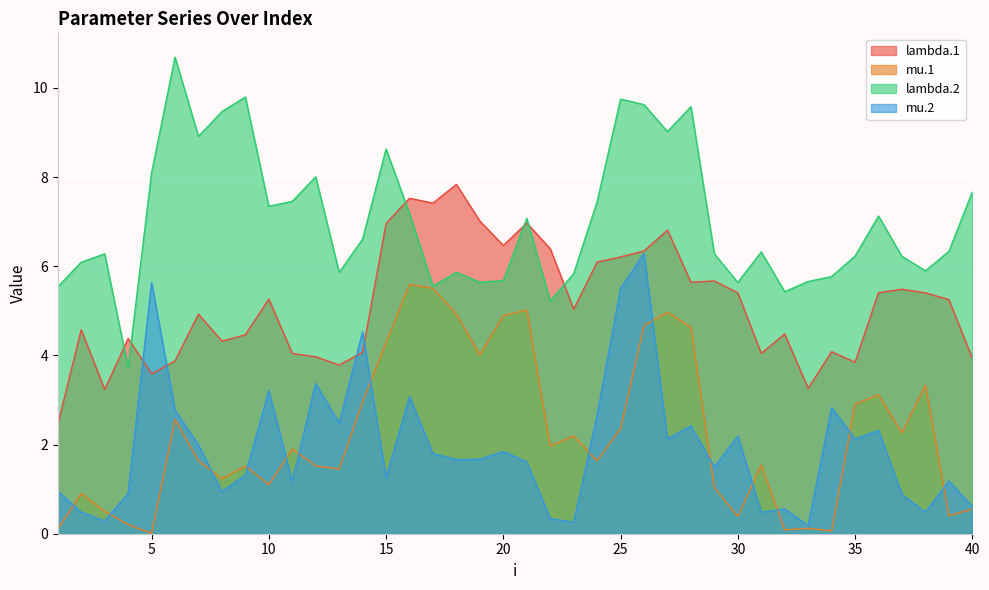

How many data points in mu.2 are above 1?

27